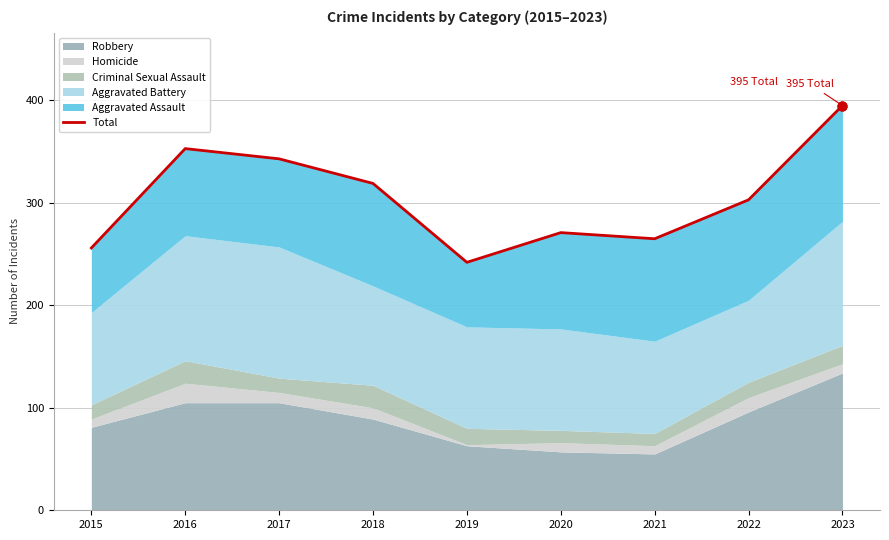

What is the ratio of the value at 2017 to the value at 2023?

0.9